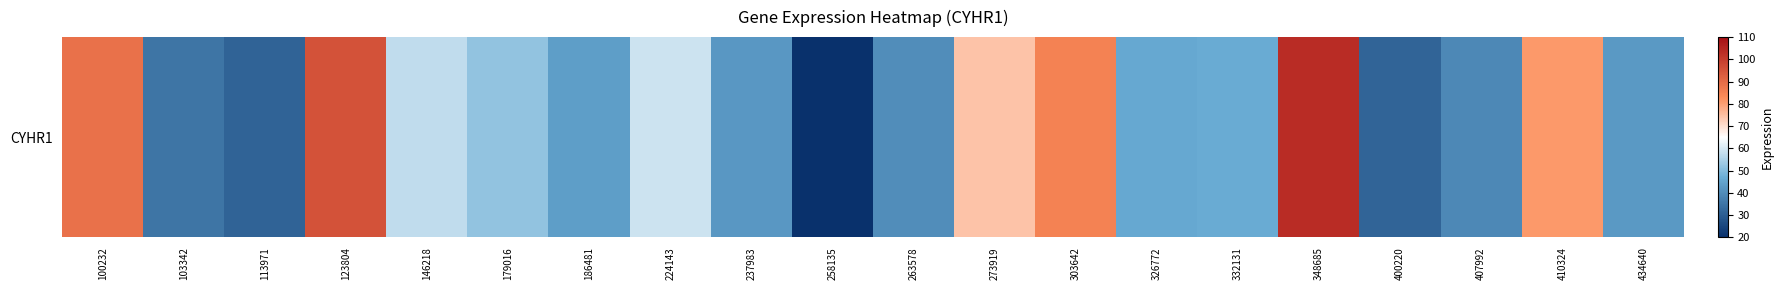

At which label does the data first exceed 46?

100232